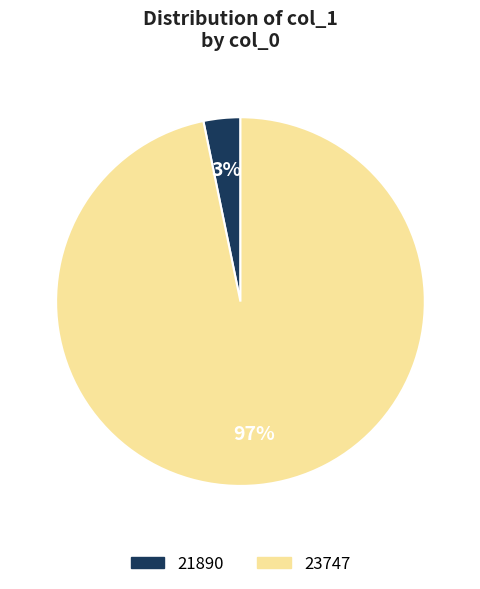

What is the smallest slice in the pie chart?

21890